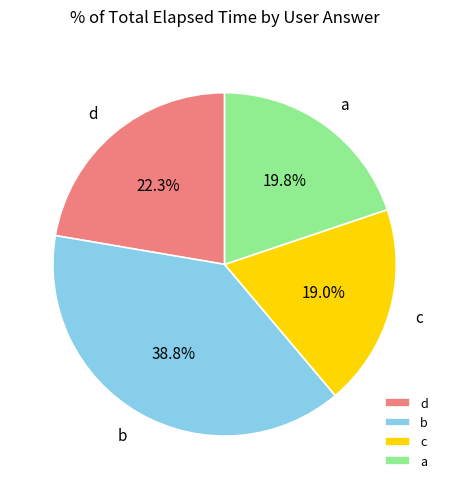

Rank the categories by value from lowest to highest.

c, a, d, b